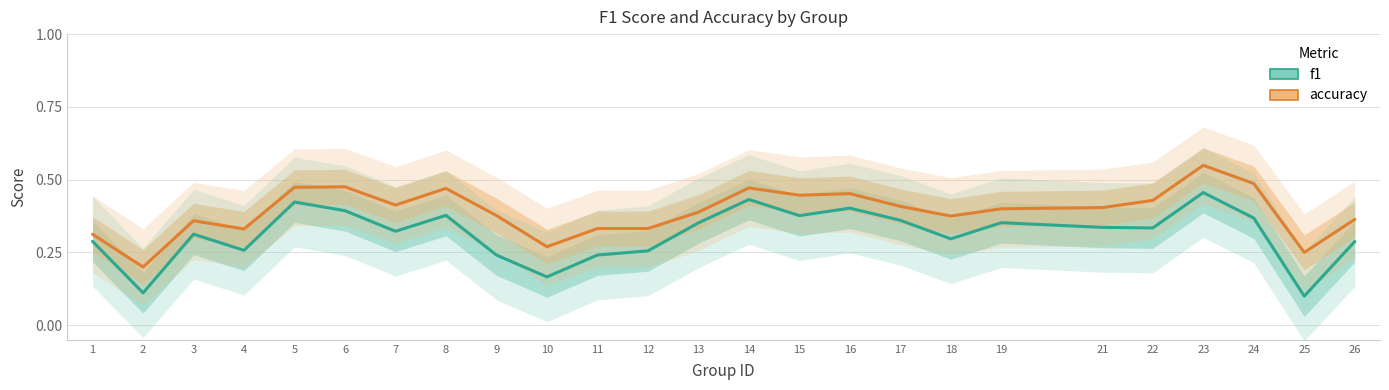

What is the minimum value for f1?

0.1